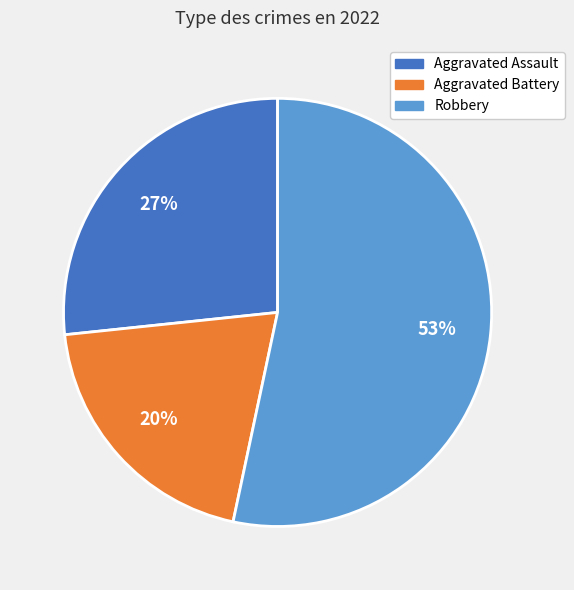

Is there a majority slice in this chart?

Yes